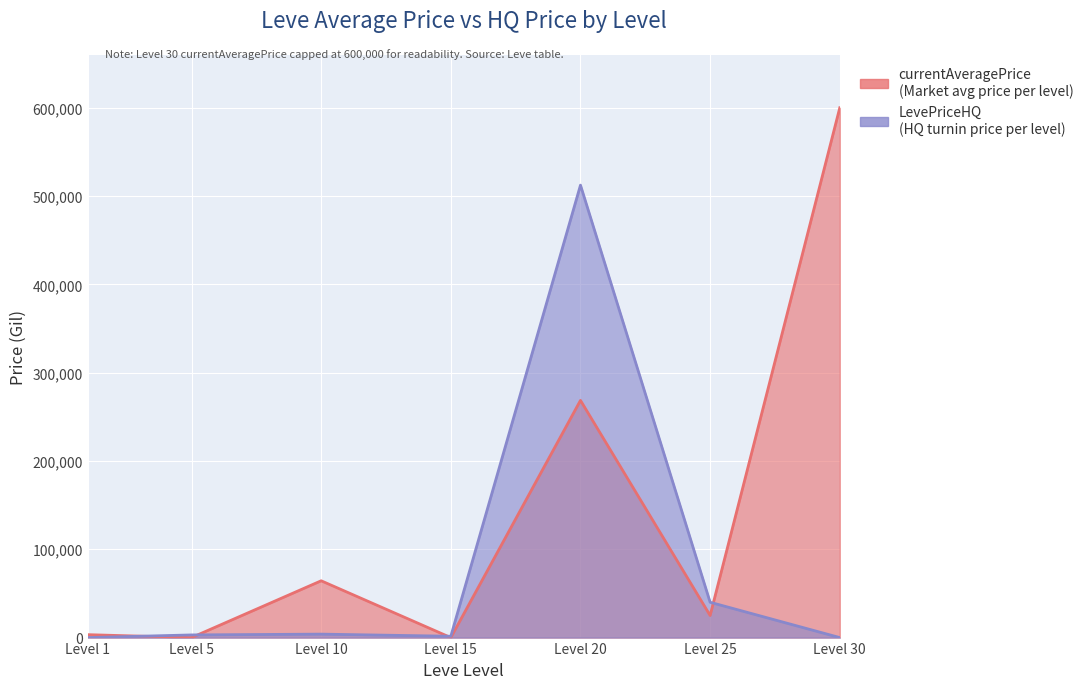

What is the total value across all series at Level 25?

65009.5